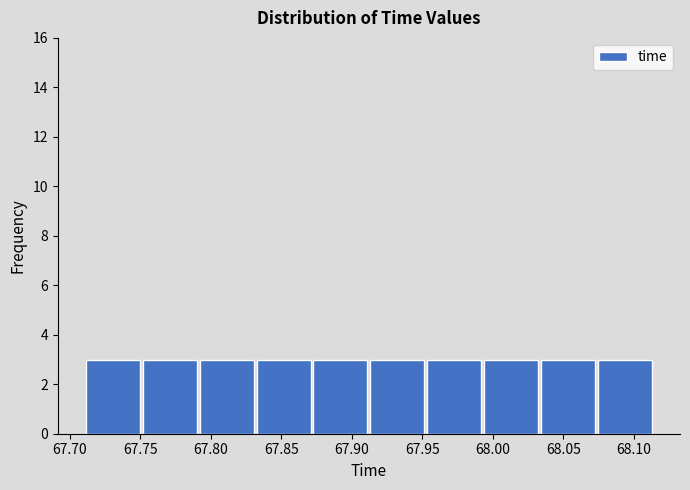

Reading left to right, list every bar in this chart as the range it spans on the x-axis followed by its height. Neither the bar edges nor the heights are printed on the chart, so give them approximately, as read against the axes.

67.710 to 67.750: 3
67.750 to 67.790: 3
67.790 to 67.830: 3
67.830 to 67.870: 3
67.870 to 67.910: 3
67.910 to 67.950: 3
67.950 to 67.995: 3
67.995 to 68.035: 3
68.035 to 68.075: 3
68.075 to 68.115: 3